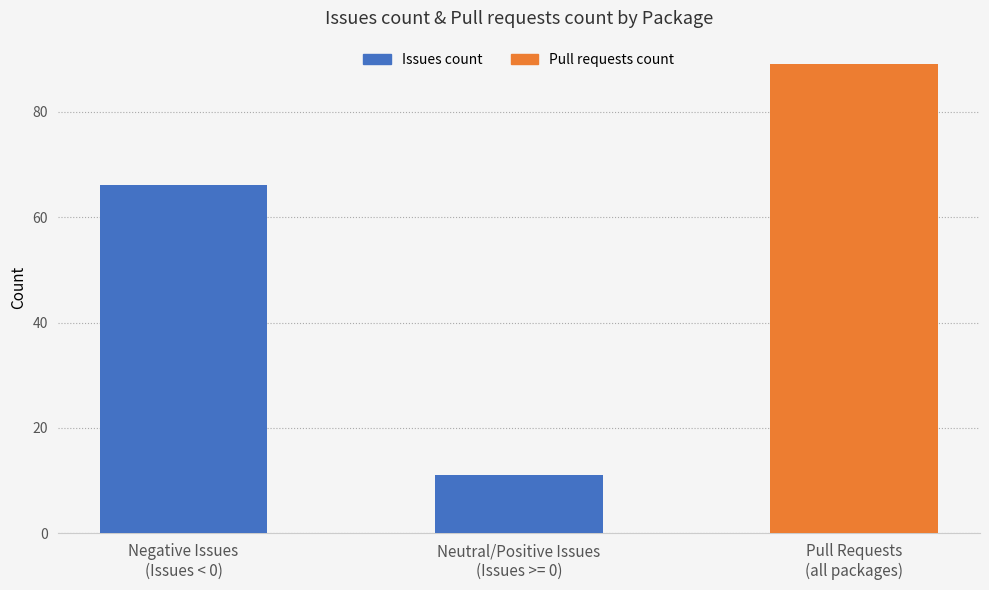

Rank the categories by value from lowest to highest.

Neutral/Positive Issues
(Issues >= 0), Negative Issues
(Issues < 0), Pull Requests
(all packages)